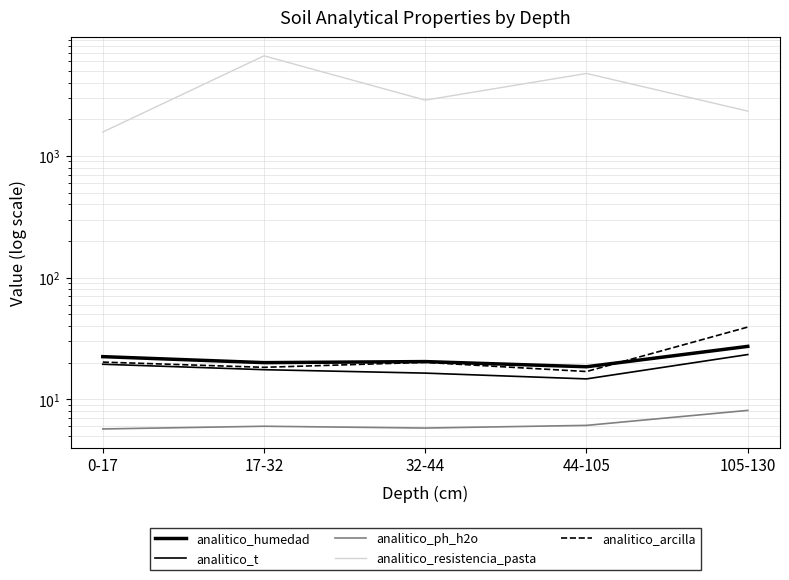

How many interior local valleys does the analitico_t series have?

1